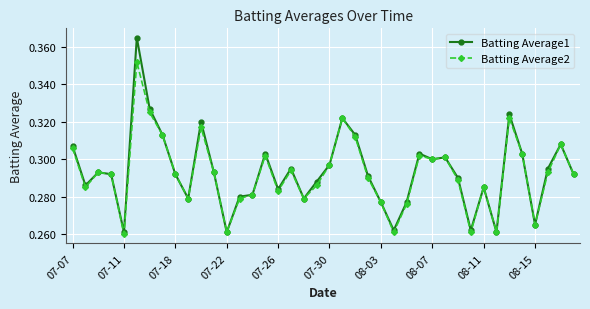

How many lines are shown in the chart?

2